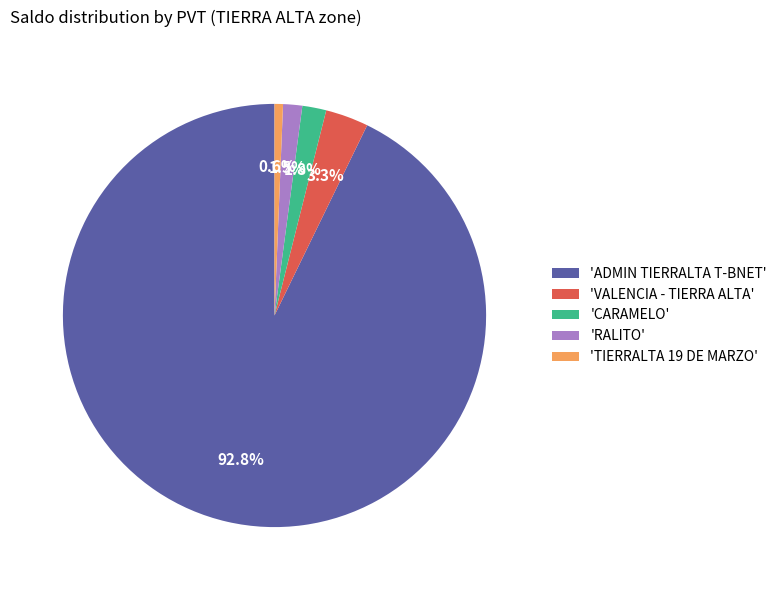

Which category has the biggest portion of the pie?

'ADMIN TIERRALTA T-BNET'